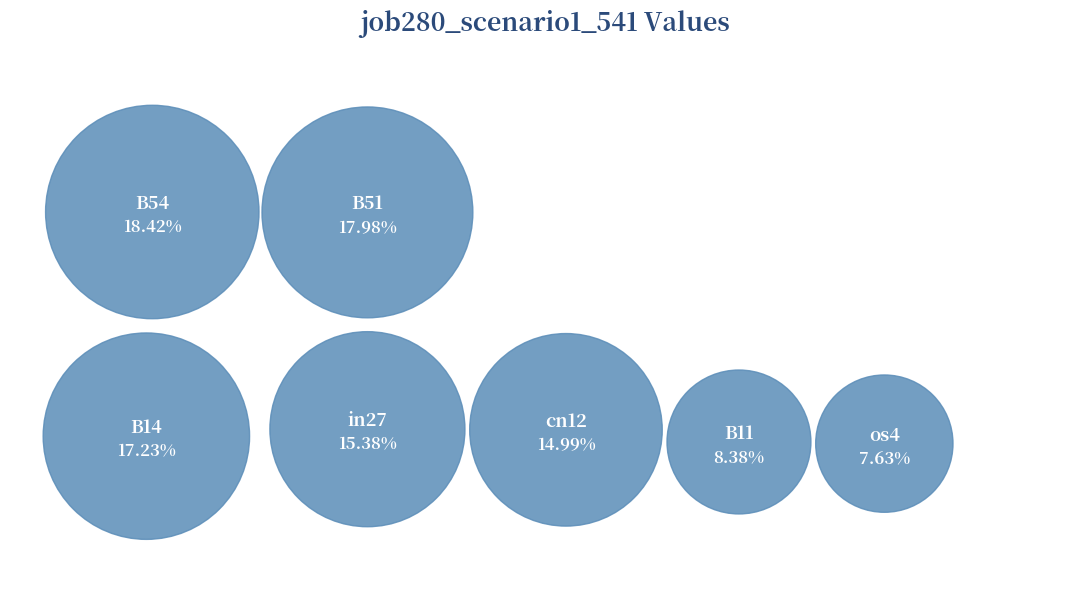

How many slices are in this pie chart?

7